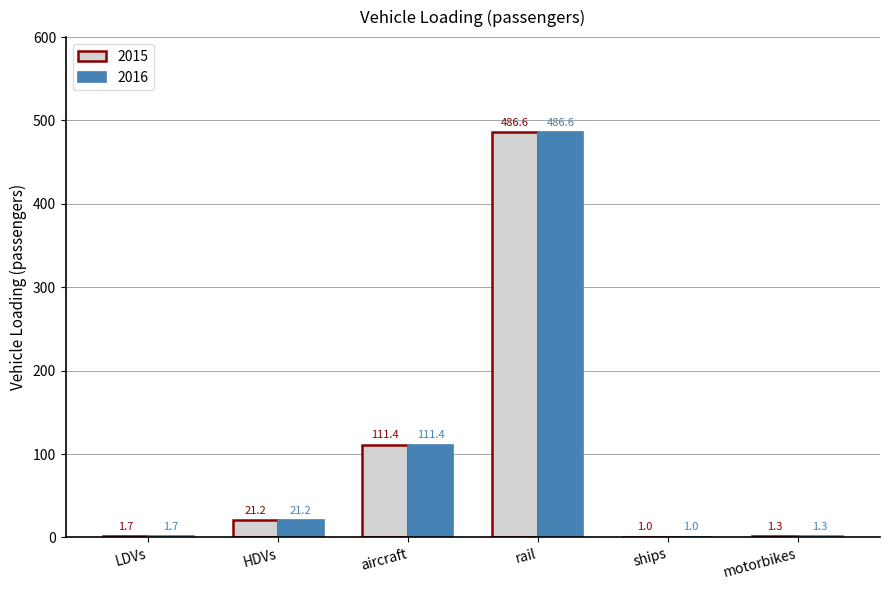

Where is 2015 nearest to the value 243?

aircraft